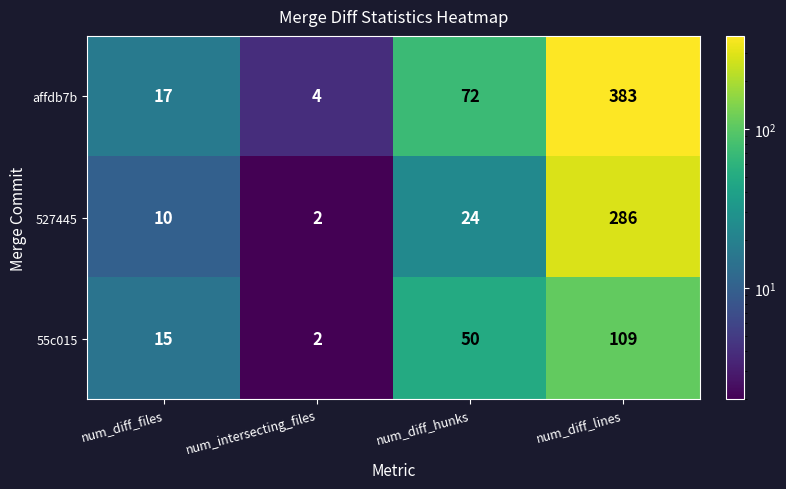

Which series has the largest range (max minus min)?

affdb7b